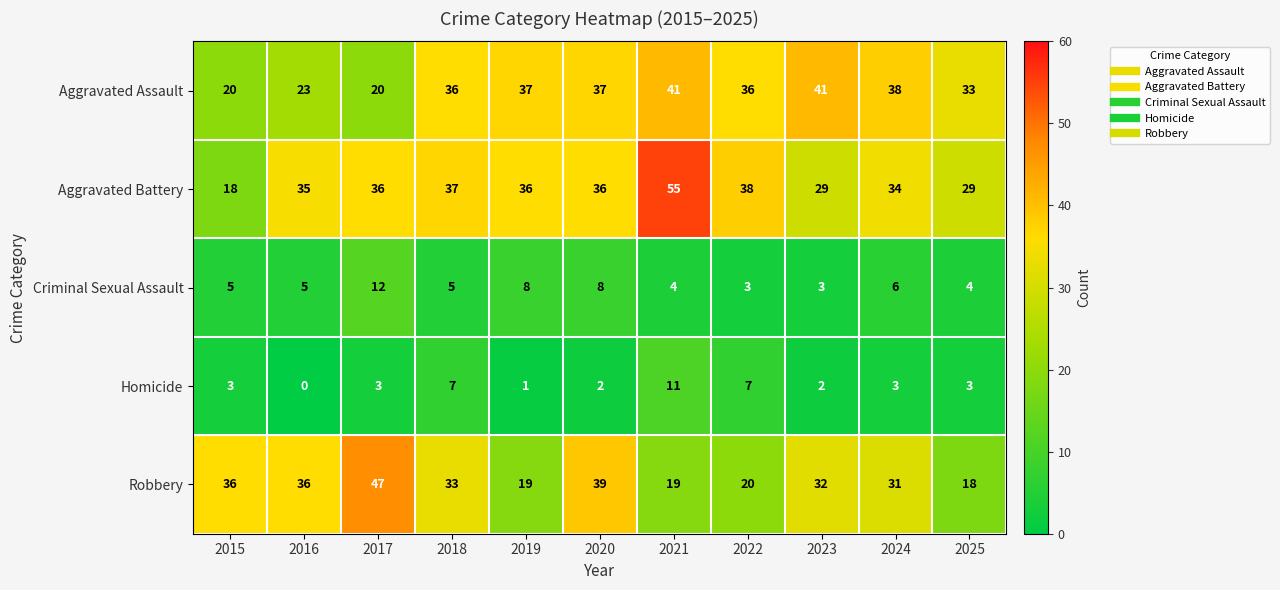

At how many categories does at least one series exceed 48?

1